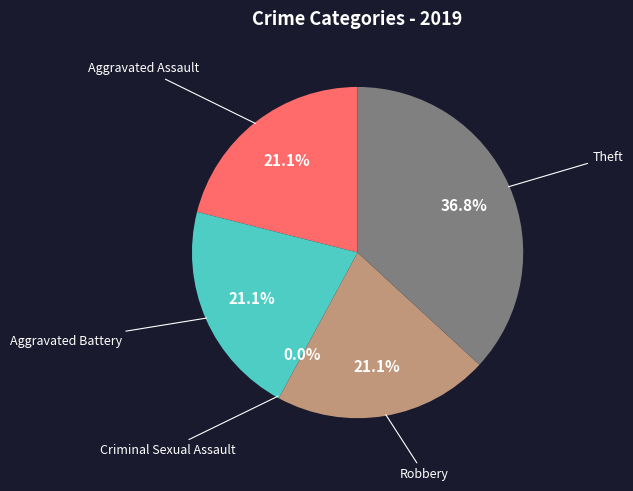

What percentage is the Robbery slice, to the nearest percent?

21%